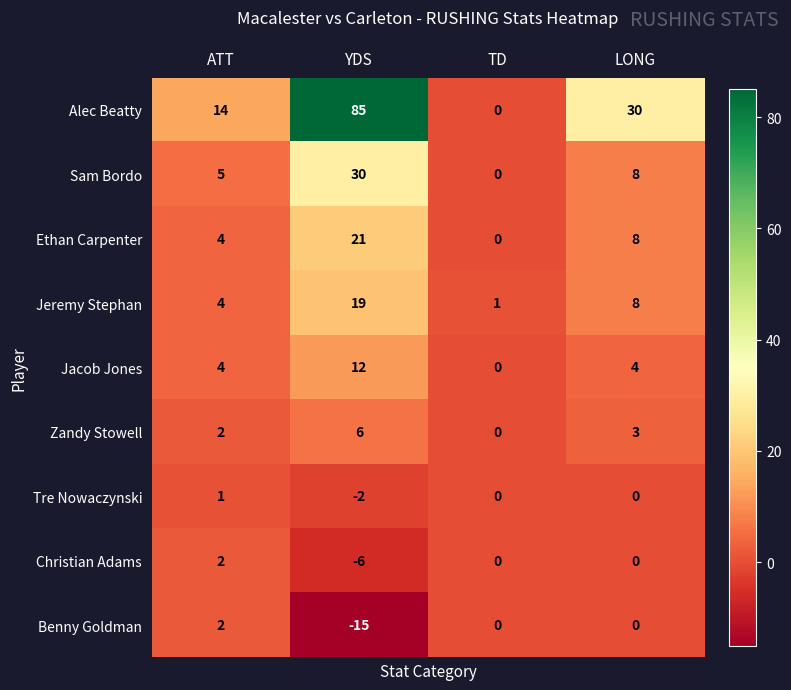

What is the maximum value shown in the chart?

85